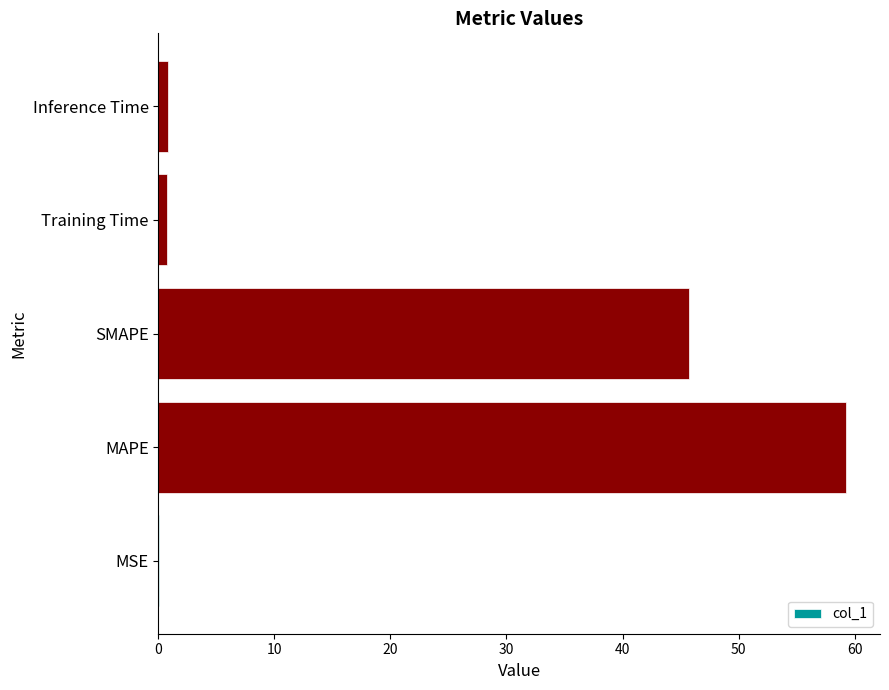

The chart shows a value of 45.7 at SMAPE. True or false?

True